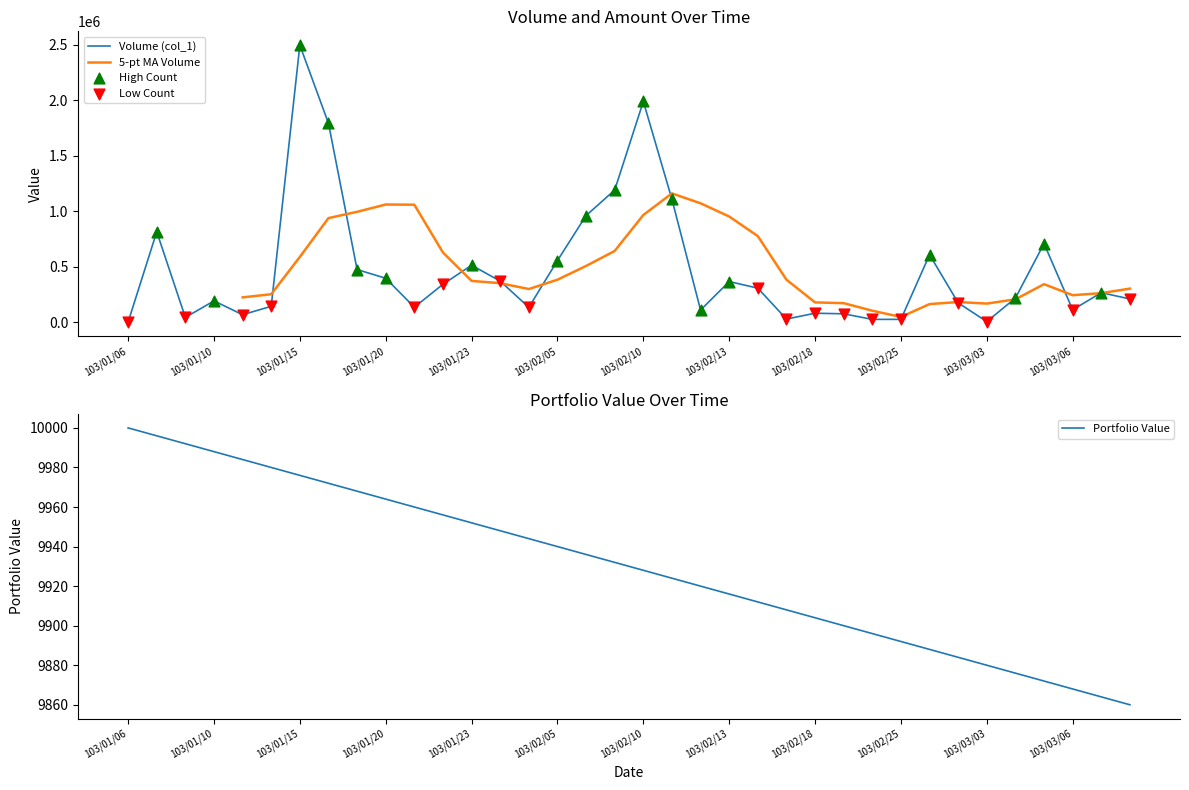

What is the ratio of the value at 103/02/12 to the value at 103/02/14?

0.4